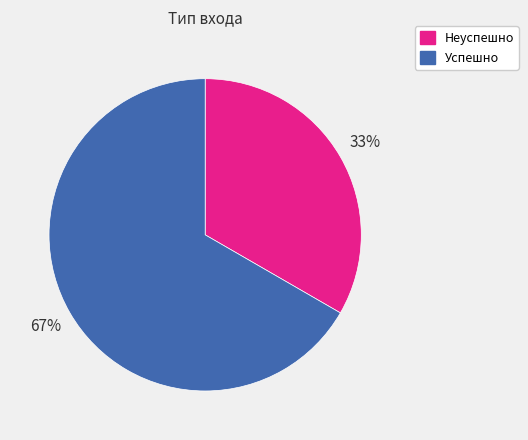

To the nearest percent, what is the average slice percentage?

50%